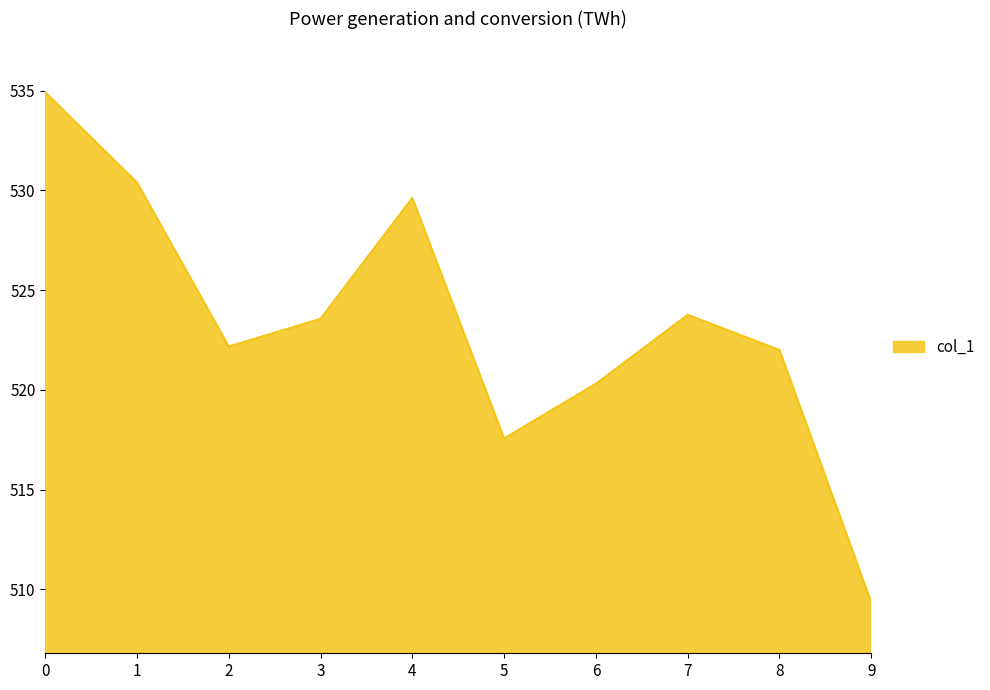

Reading left to right, what are all the values shown in this chart?

534.9	530.4	522.2	523.6	529.6	517.6	520.3	523.8	522.0	509.3